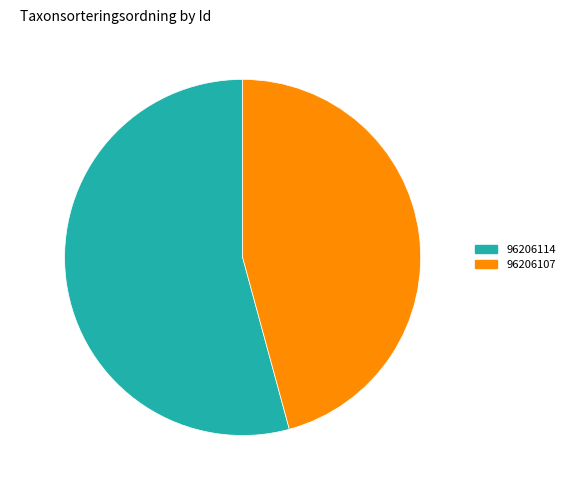

True or false: 96206114 accounts for 54% of the total.

True